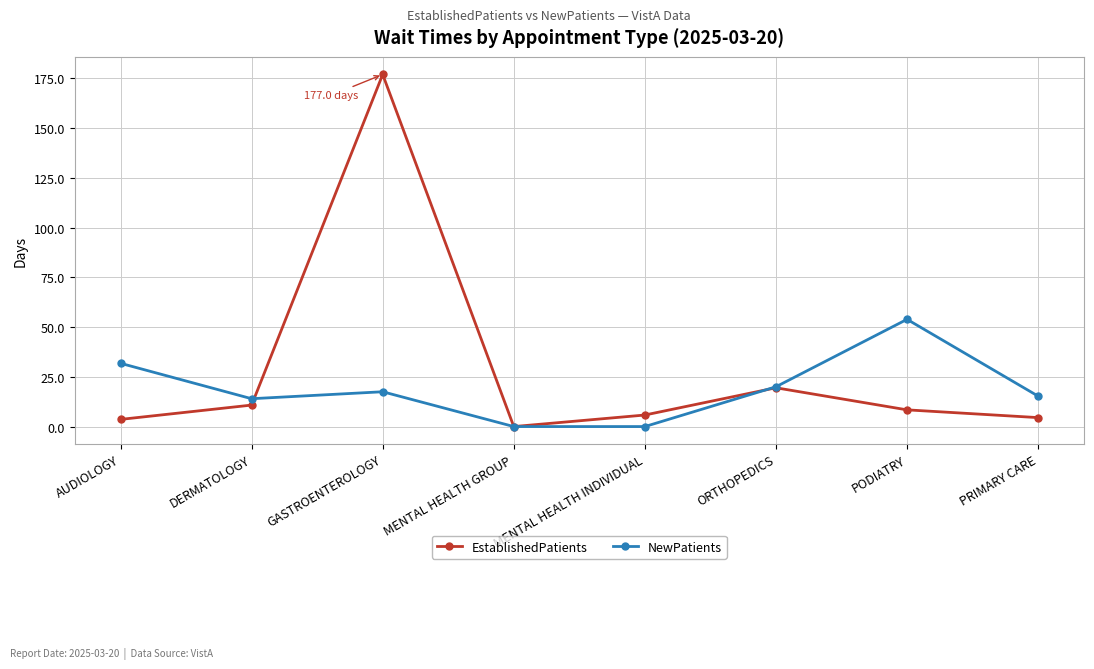

List the series in order of their peak value, highest first.

EstablishedPatients, NewPatients